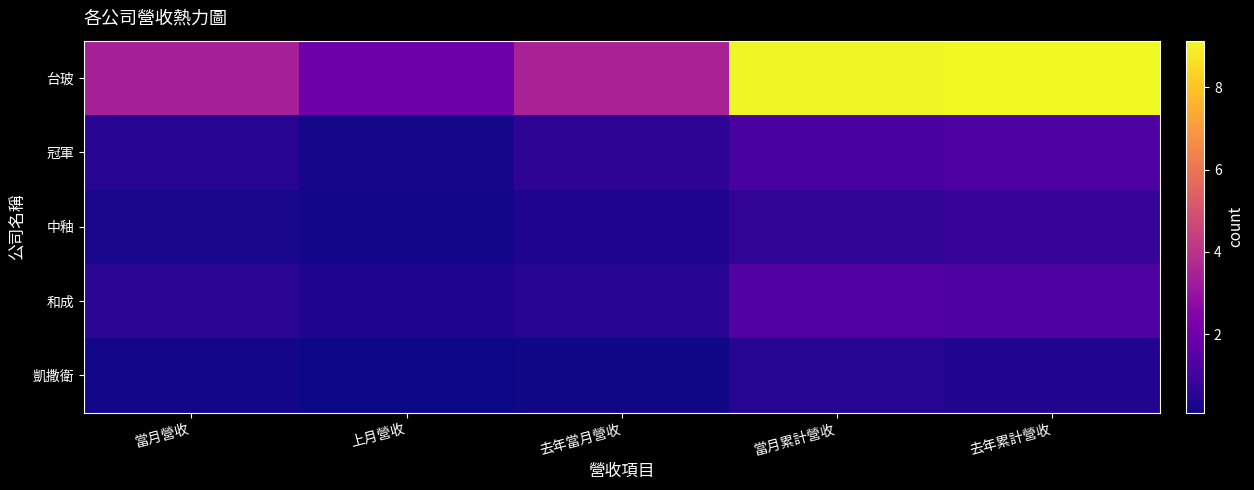

At how many categories does at least one series exceed 6751818?

2